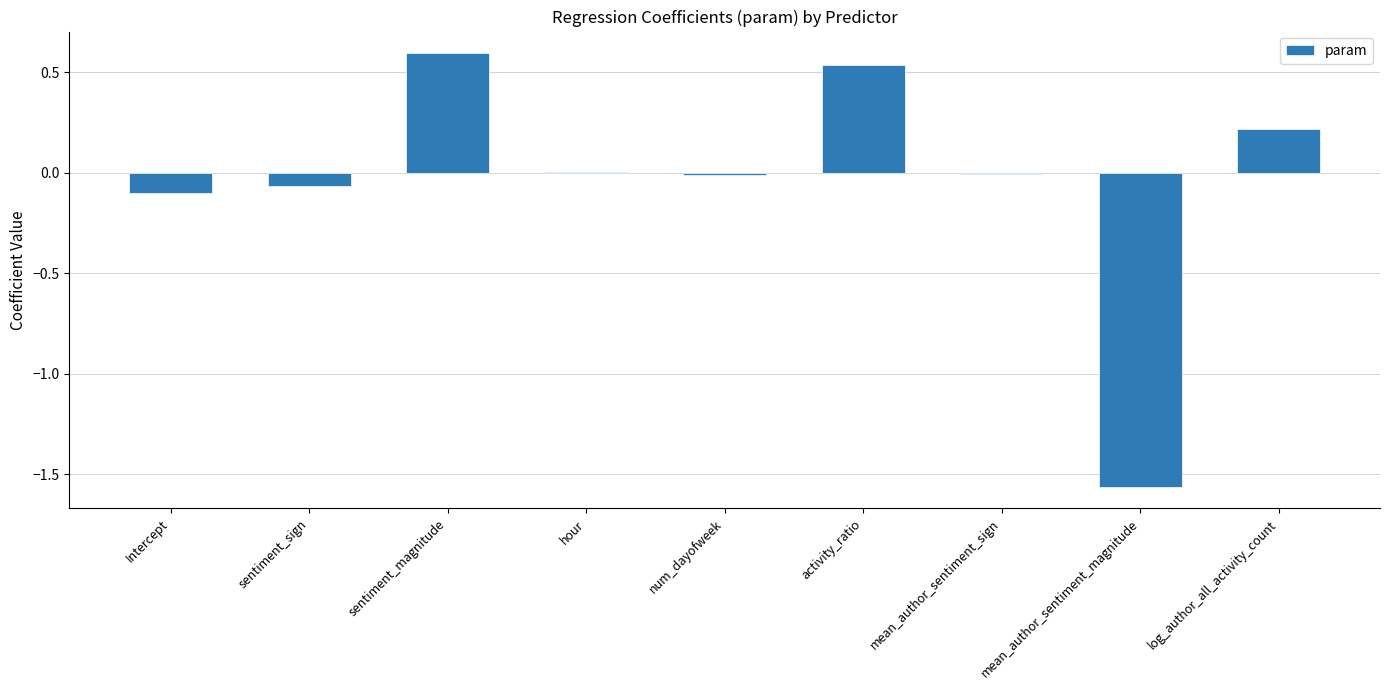

What is the change in value from Intercept to activity_ratio?

+0.6